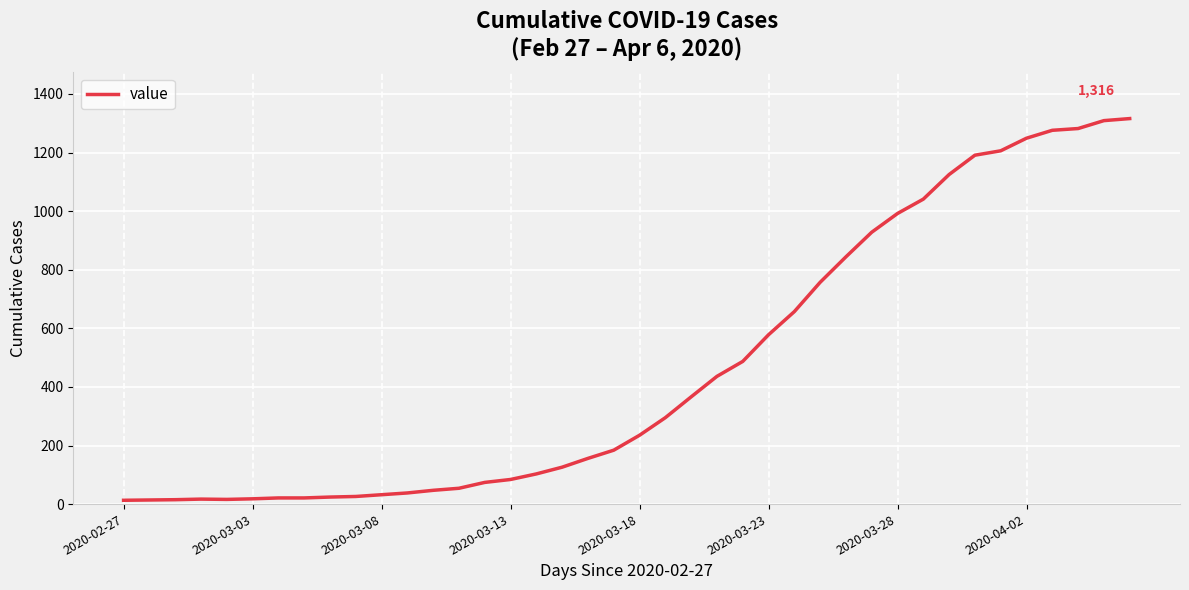

How many lines are shown in the chart?

1